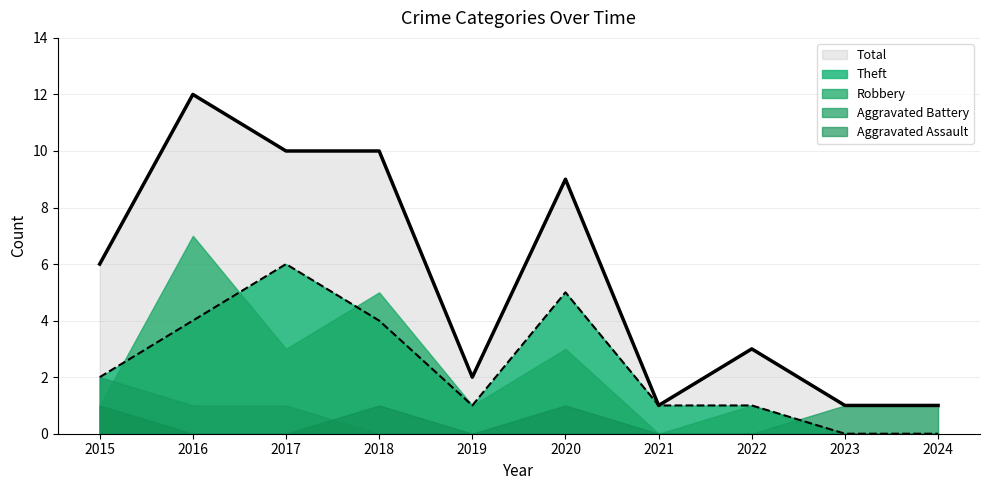

Which series has the largest total across all categories?

Total